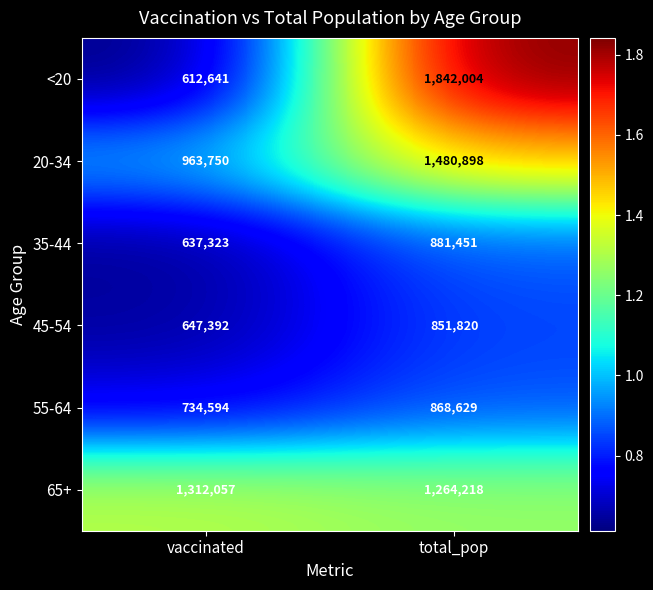

The value of 20-34 at vaccinated is 653194. True or false?

False